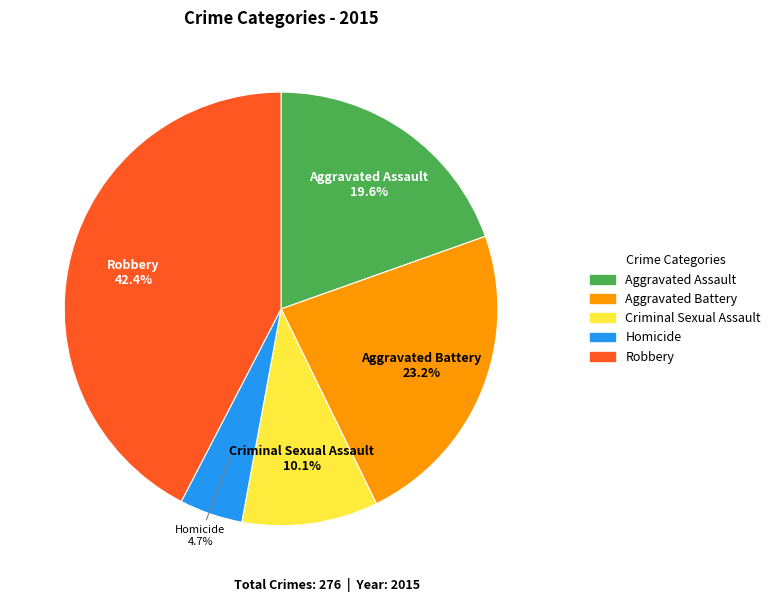

Rank the categories by value from lowest to highest.

Homicide, Criminal Sexual Assault, Aggravated Assault, Aggravated Battery, Robbery